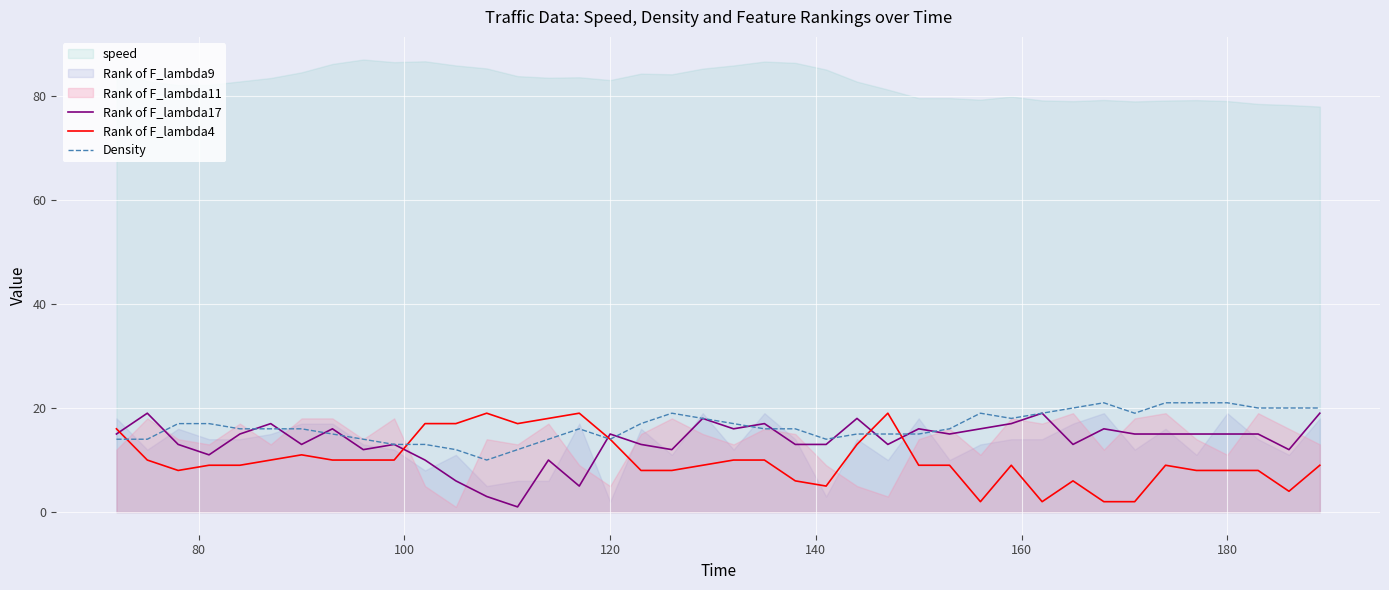

True or false: Rank of F_lambda17 and Rank of F_lambda4 intersect in this chart.

True